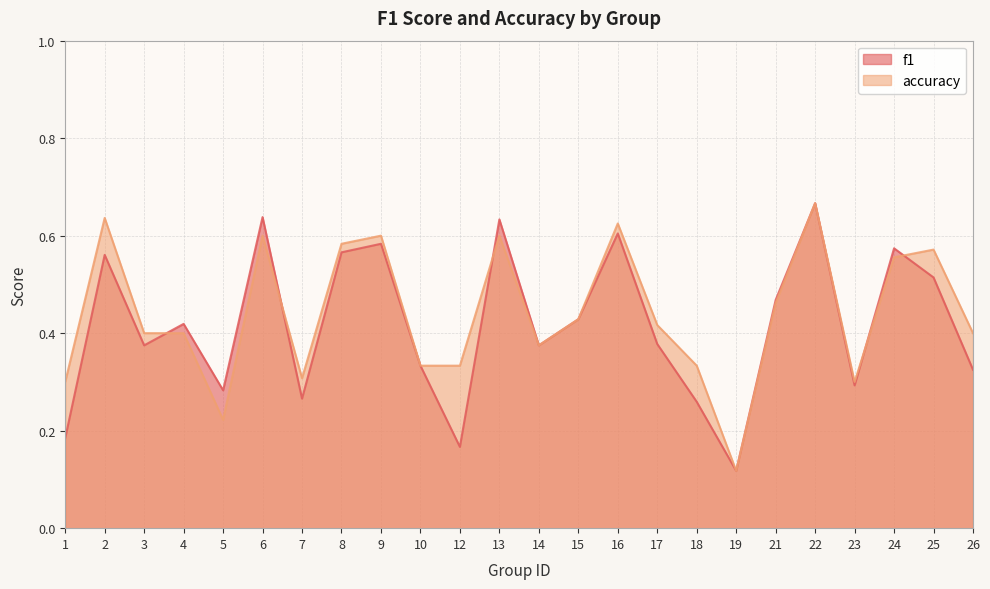

Reading right to left, transcribe all the data shown in this chart.

f1: 26=0.3	25=0.5	24=0.6	23=0.3	22=0.7	21=0.5	19=0.1	18=0.3	17=0.4	16=0.6	15=0.4	14=0.4	13=0.6	12=0.2	10=0.3	9=0.6	8=0.6	7=0.3	6=0.6	5=0.3	4=0.4	3=0.4	2=0.6	1=0.2
accuracy: 26=0.4	25=0.6	24=0.6	23=0.3	22=0.7	21=0.5	19=0.1	18=0.3	17=0.4	16=0.6	15=0.4	14=0.4	13=0.6	12=0.3	10=0.3	9=0.6	8=0.6	7=0.3	6=0.6	5=0.2	4=0.4	3=0.4	2=0.6	1=0.3